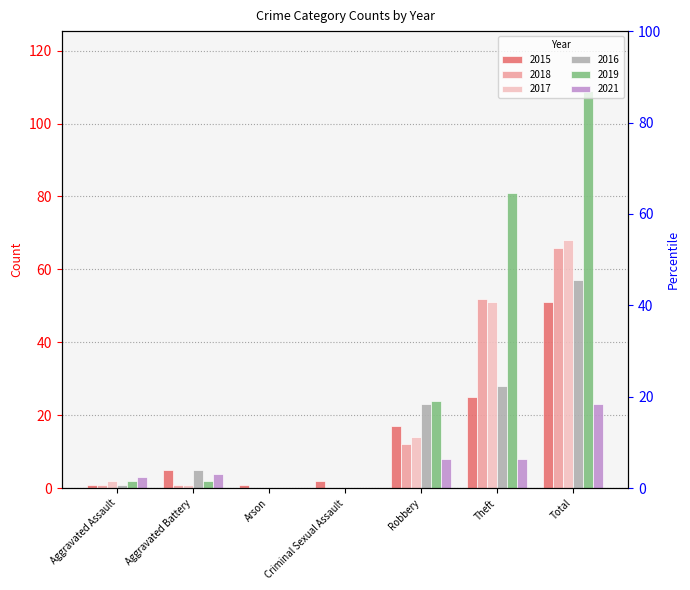

What position from the left is Theft?

6